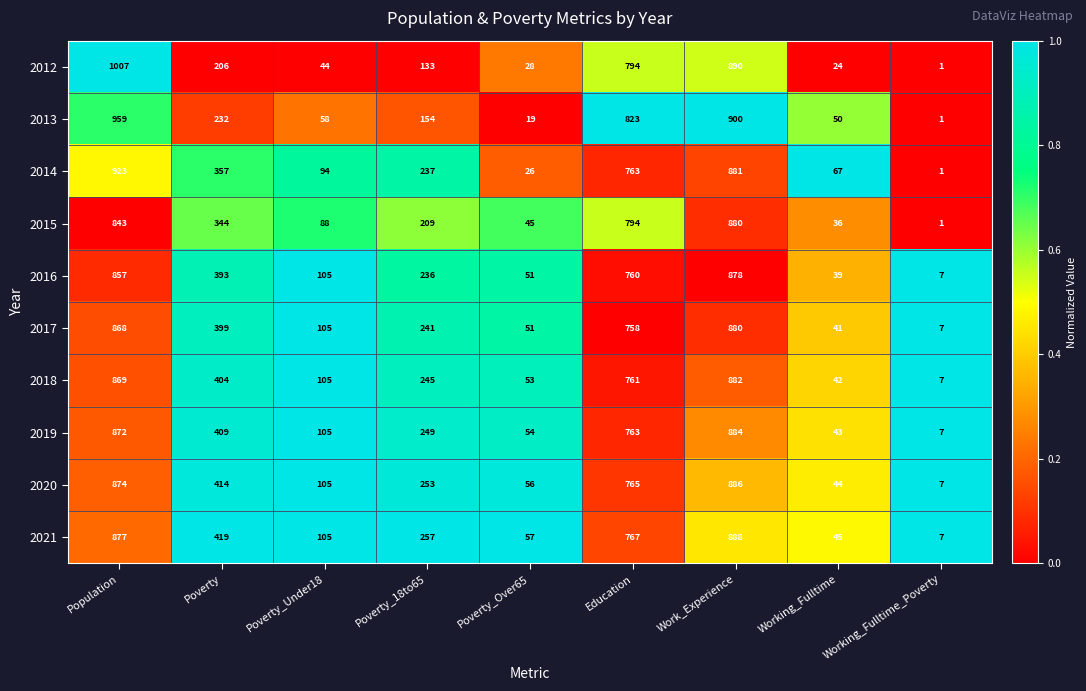

Where is 2014 nearest to the value 462?

Poverty